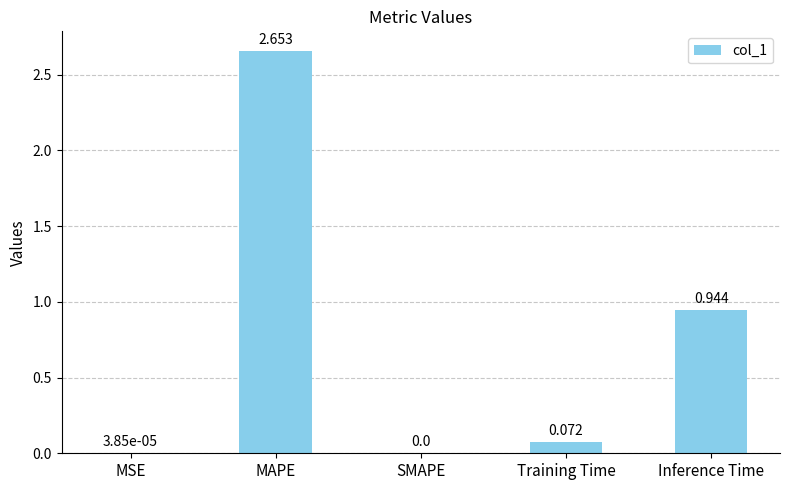

What is the average value?

0.7